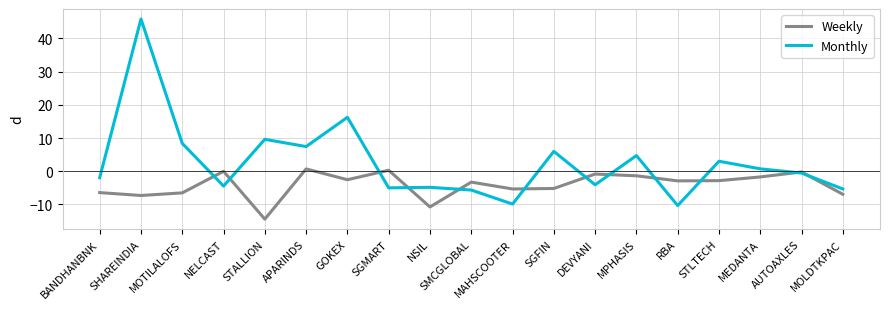

Rank the series at STLTECH from lowest to highest value.

Weekly, Monthly